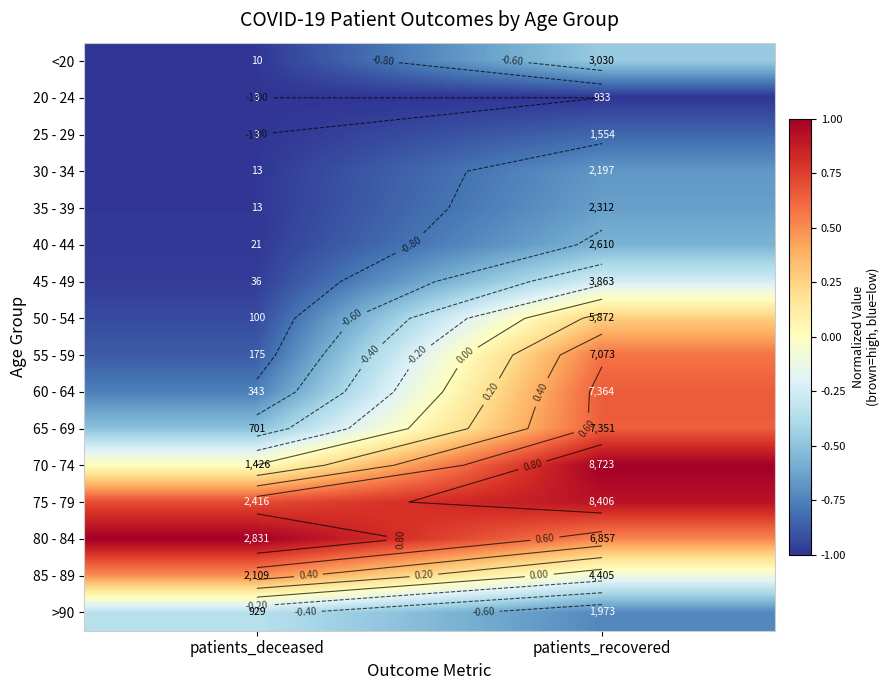

At patients_deceased, list the series in order from largest to smallest.

80 - 84, 75 - 79, 85 - 89, 70 - 74, >90, 65 - 69, 60 - 64, 55 - 59, 50 - 54, 45 - 49, 40 - 44, 30 - 34, 35 - 39, <20, 20 - 24, 25 - 29